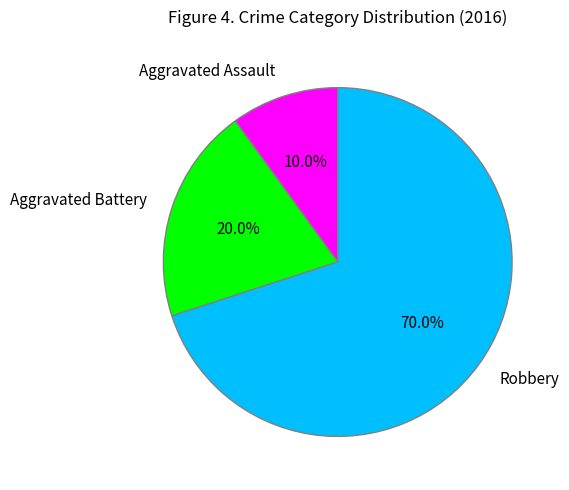

Does Robbery represent more than half of the total?

Yes